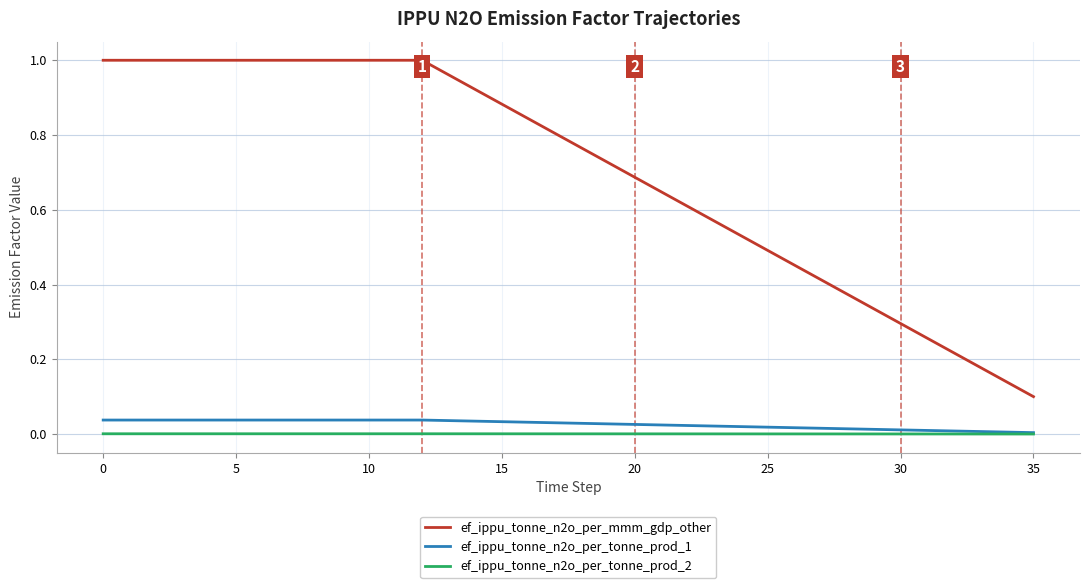

What are all the series names shown in the legend?

ef_ippu_tonne_n2o_per_mmm_gdp_other, ef_ippu_tonne_n2o_per_tonne_prod_1, ef_ippu_tonne_n2o_per_tonne_prod_2